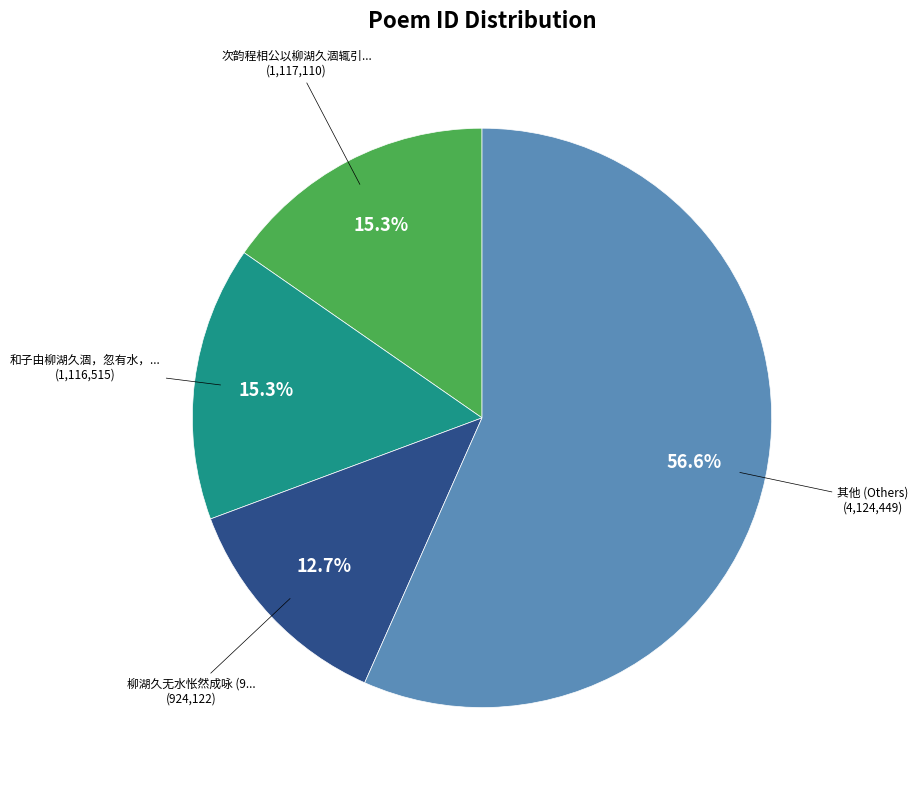

To the nearest percent, what is the difference between the largest and smallest slice percentages?

44%